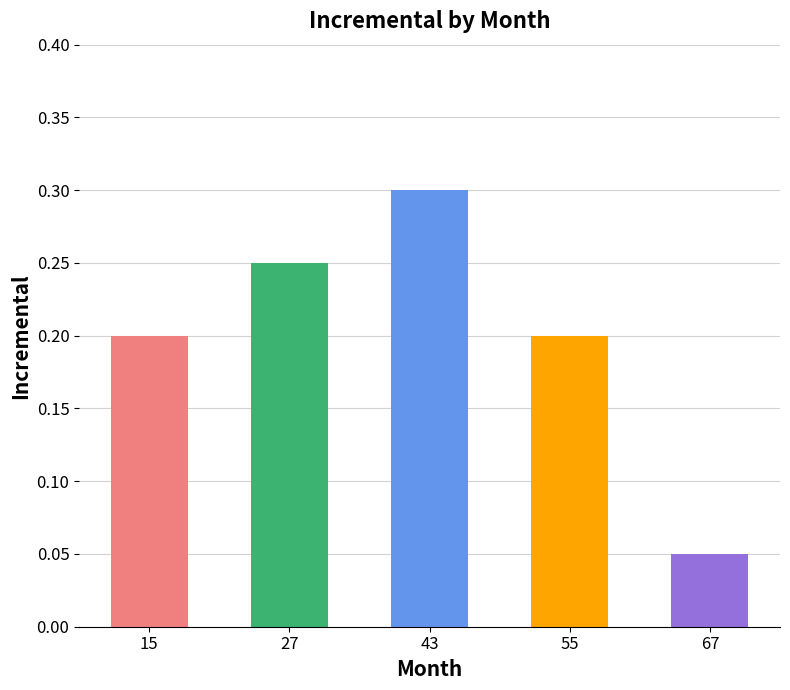

How many distinct data groups are displayed?

1